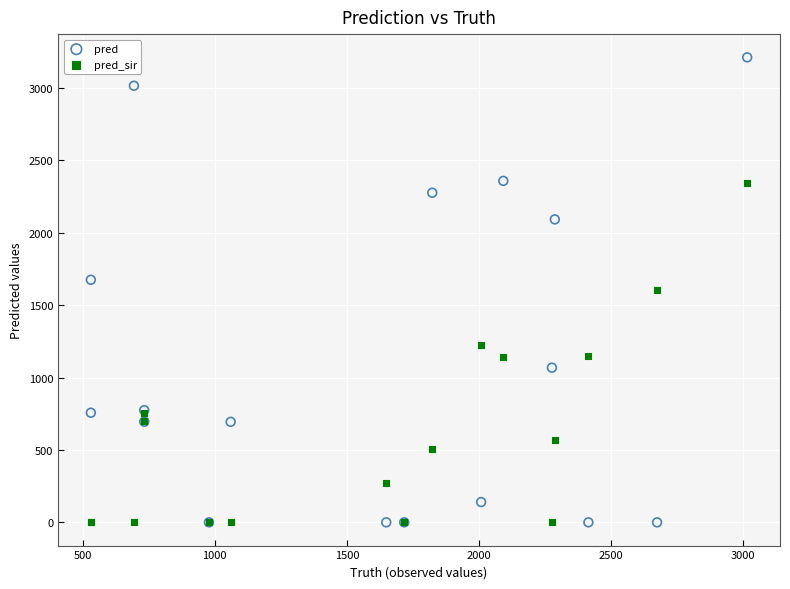

Which series has the widest spread of Y values?

pred